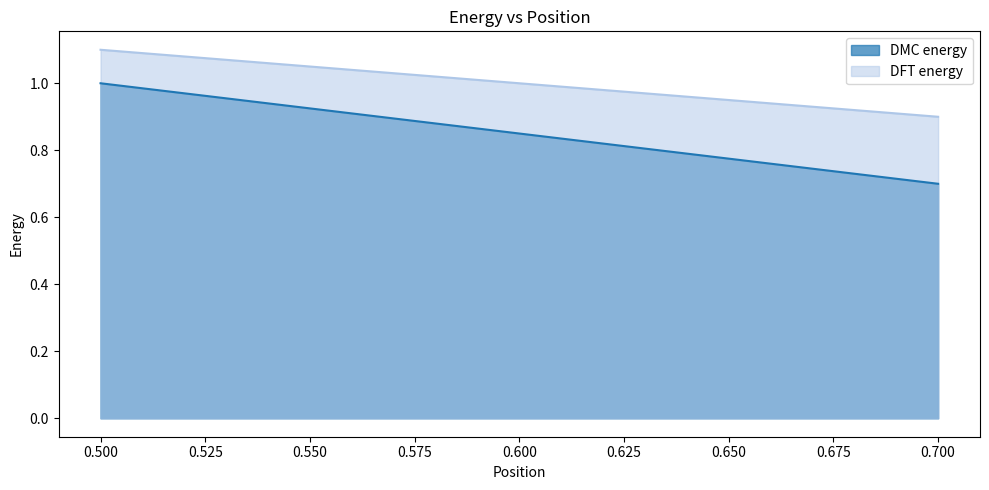

What is the value of the DMC energy point at the 2nd from the left?

0.7